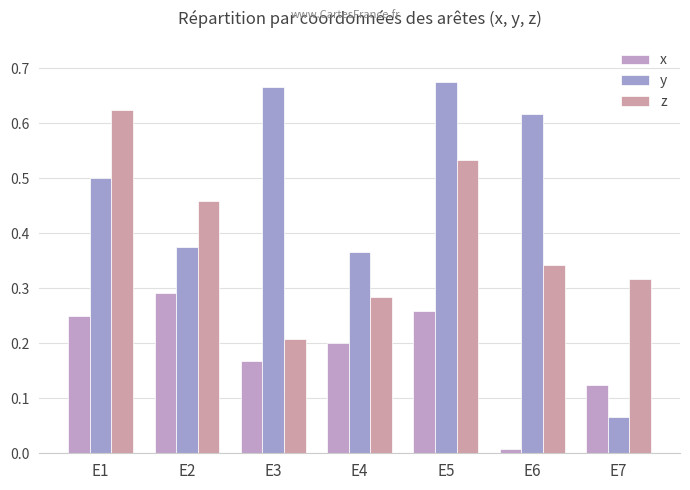

Is it true that z equals 0.2 at E7?

False